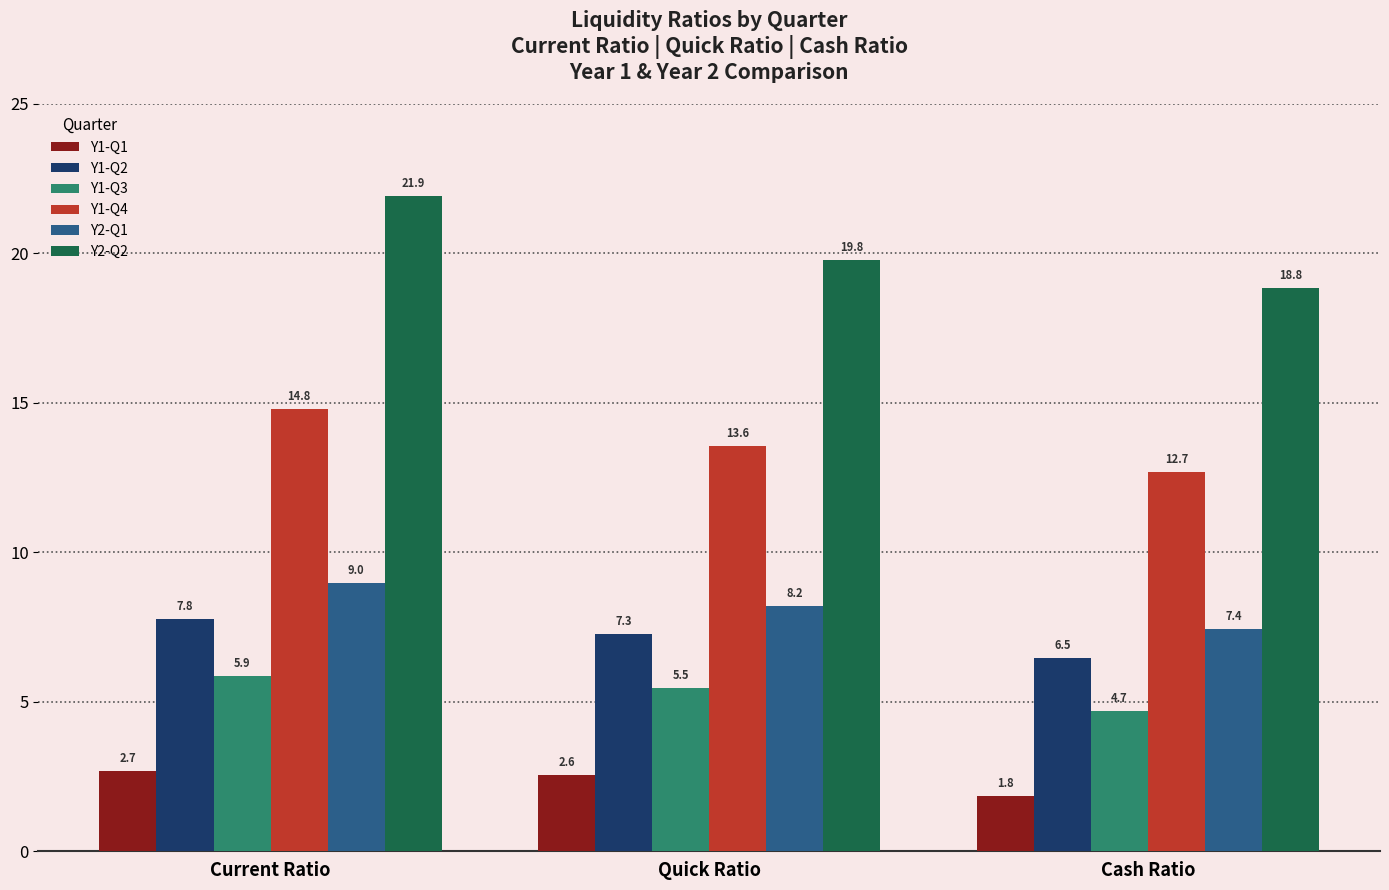

Are the bars grouped side by side (vs. stacked)?

Yes